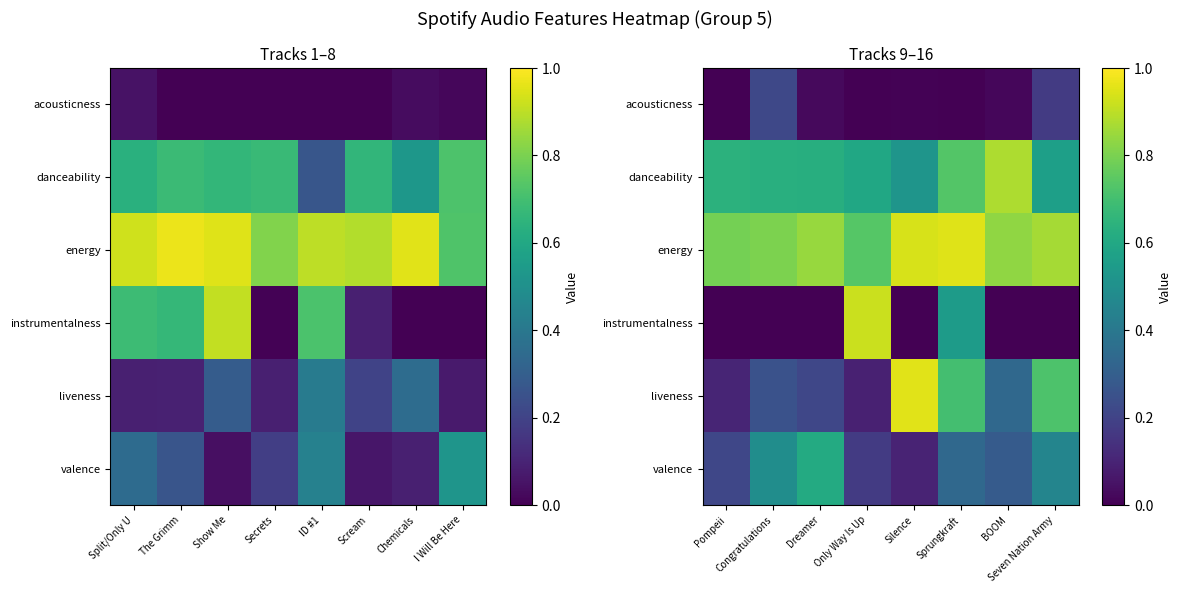

The danceability series shows 1.0 at Sprungkraft. True or false?

False